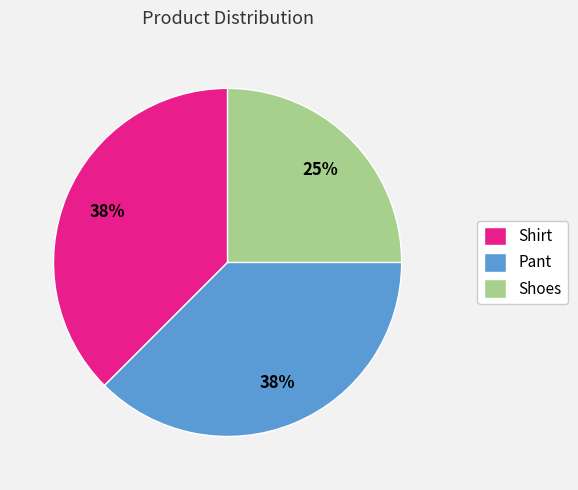

Which has a higher value, Shirt or Shoes?

Shirt